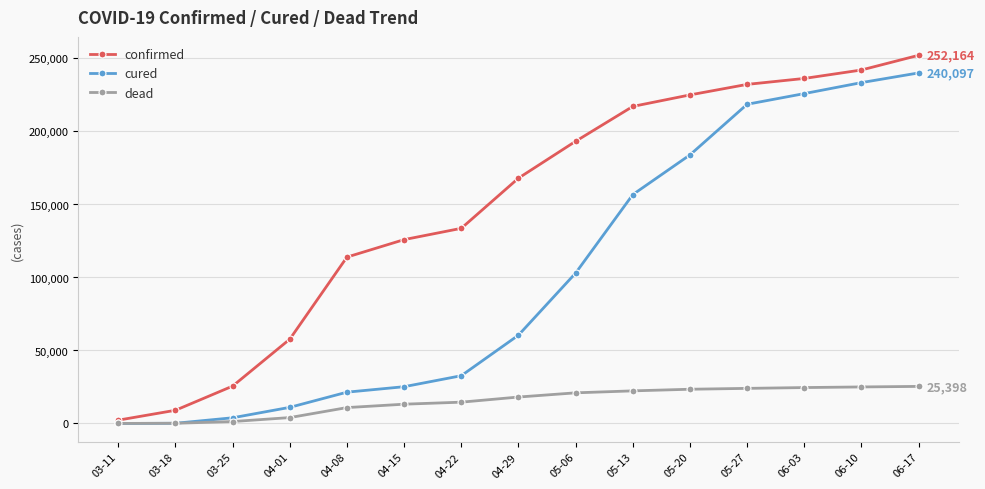

At which label is cured closest to 120054?

05-06